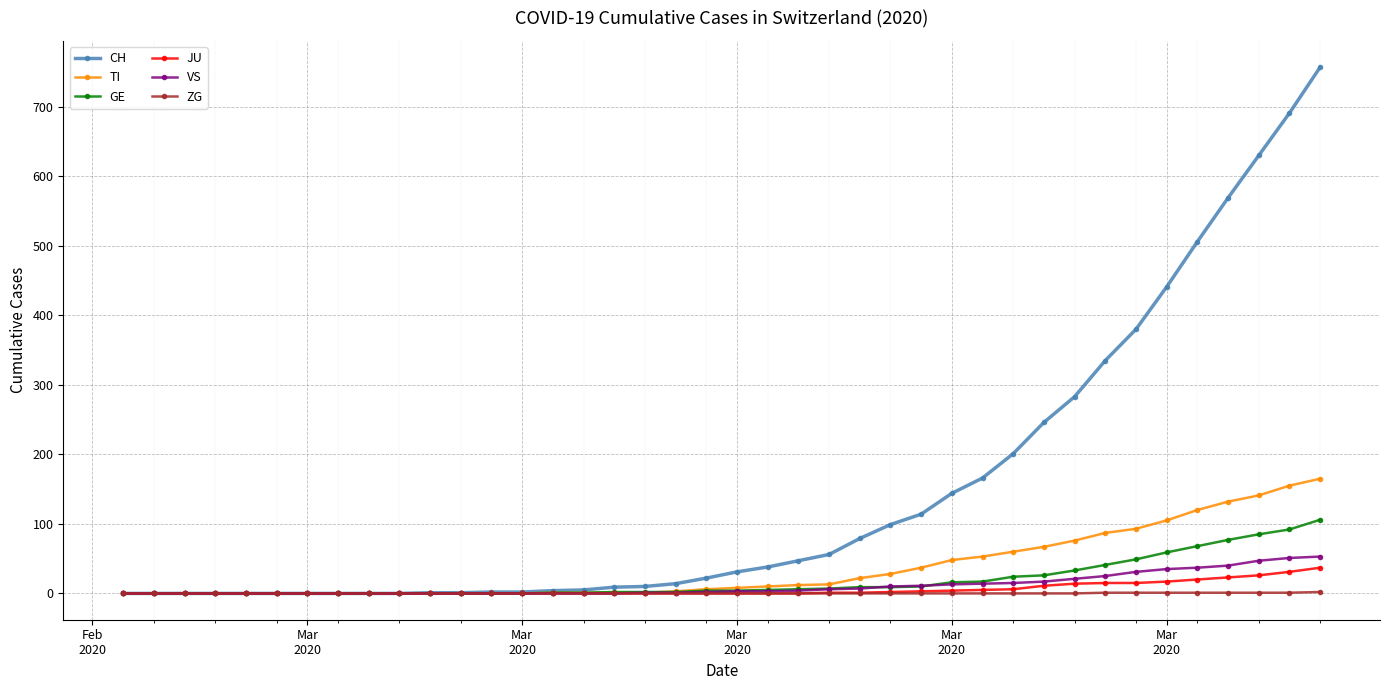

Which series has the largest range (max minus min)?

CH